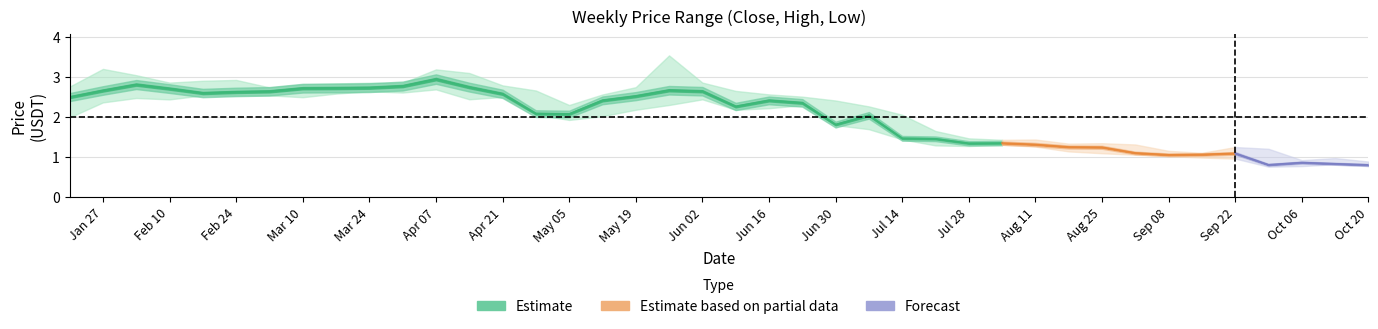

The Close series shows 1.3 at 31. True or false?

True